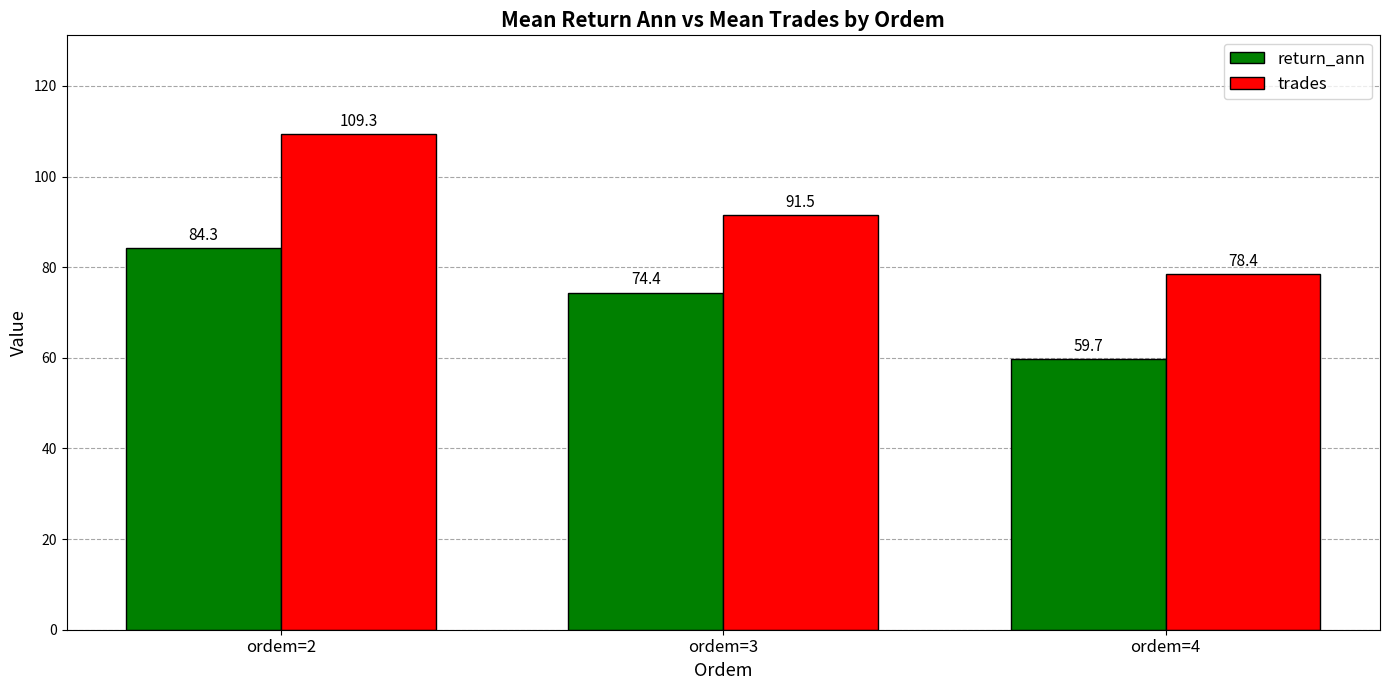

At how many categories does at least one series exceed 65?

3